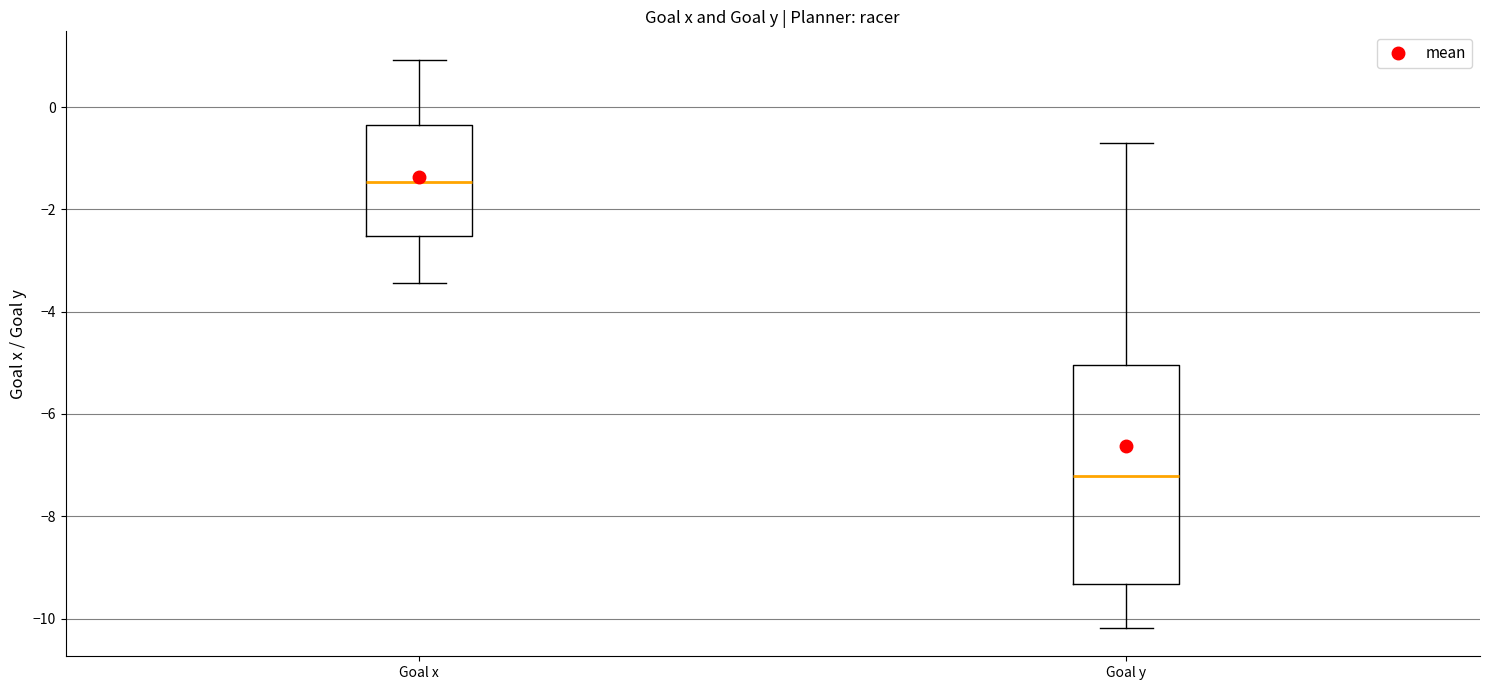

Which box has the highest median line?

Goal x